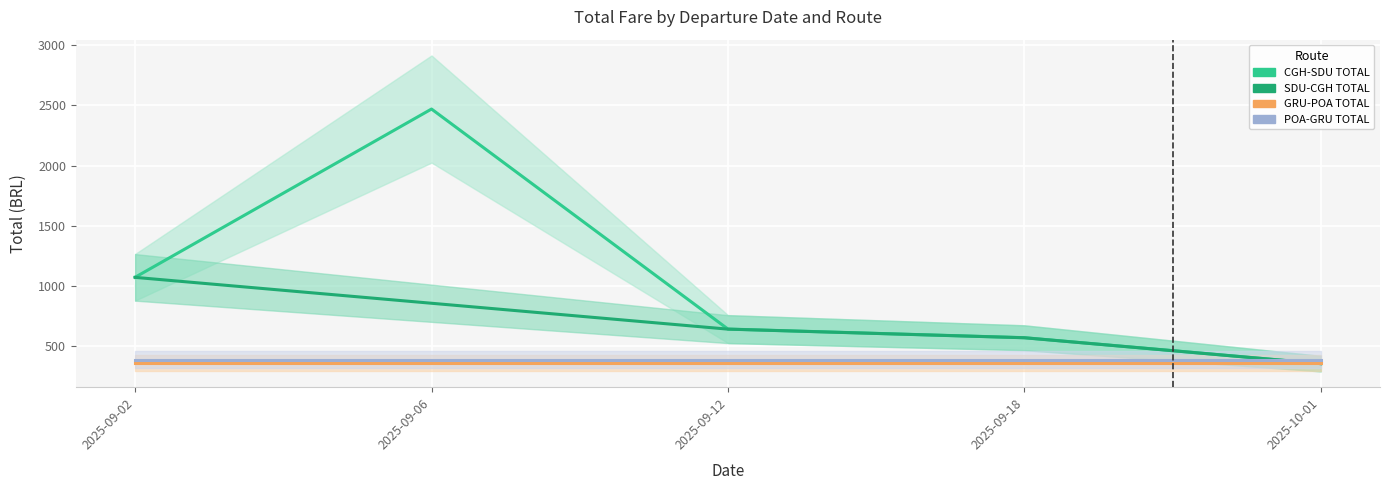

List the labels in order of CGH-SDU TOTAL value, smallest first.

2025-10-01, 2025-09-18, 2025-09-12, 2025-09-02, 2025-09-06